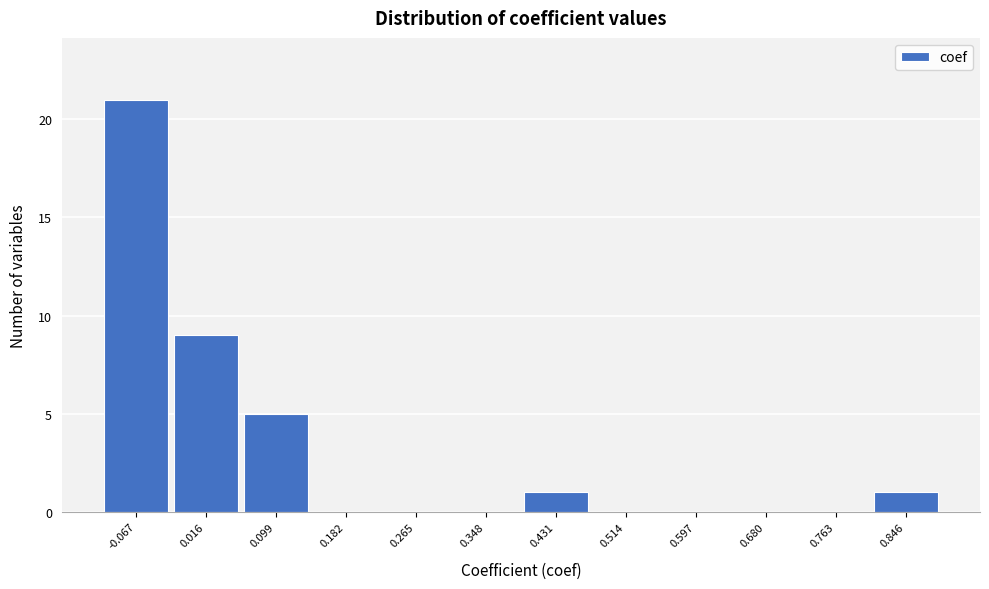

Over which range of the x-axis is the bar tallest?

-0.11 to -0.03